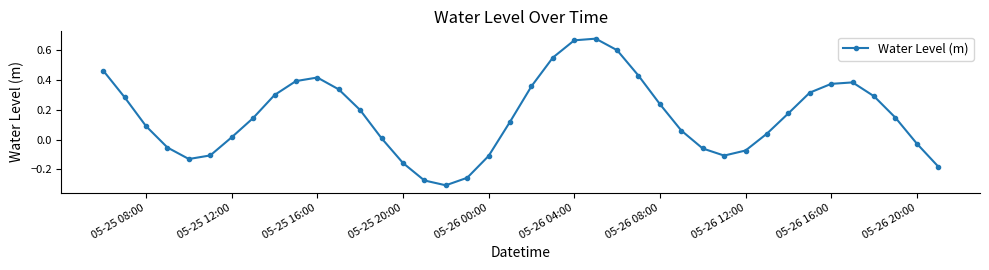

How many points are lower than both their immediate neighbors (excluding endpoints)?

3